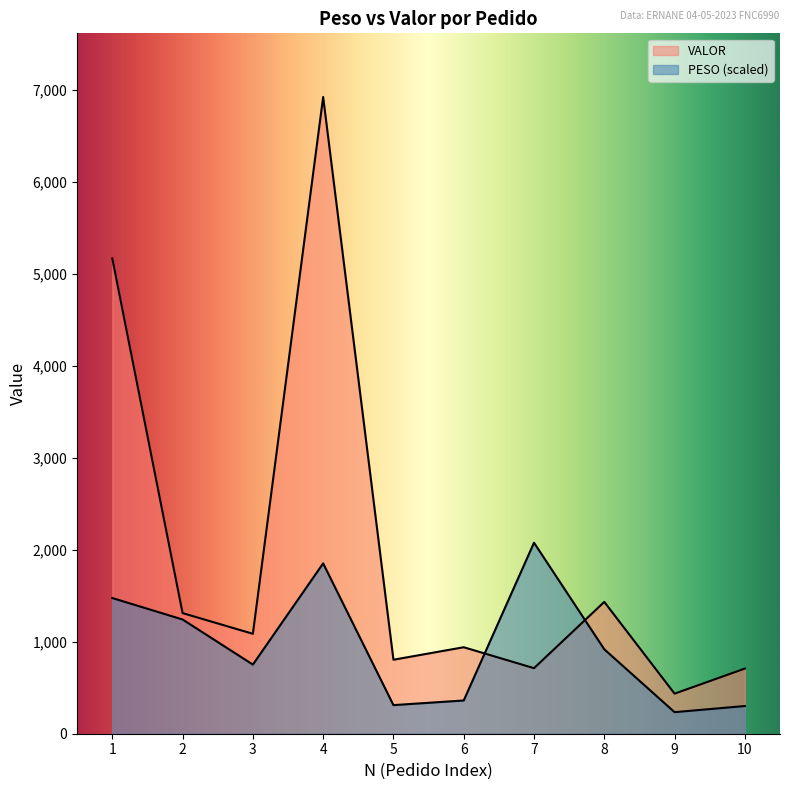

Reading left to right, transcribe all the data shown in this chart.

PESO: 1=1476.2	2=1242.7	3=752.2	4=1853.4	5=311.2	6=361.6	7=2078.1	8=918.4	9=234.5	10=301.4
VALOR: 1=5171.2	2=1312.2	3=1087.0	4=6926.9	5=804.8	6=940.9	7=713.2	8=1434.1	9=435.9	10=708.7